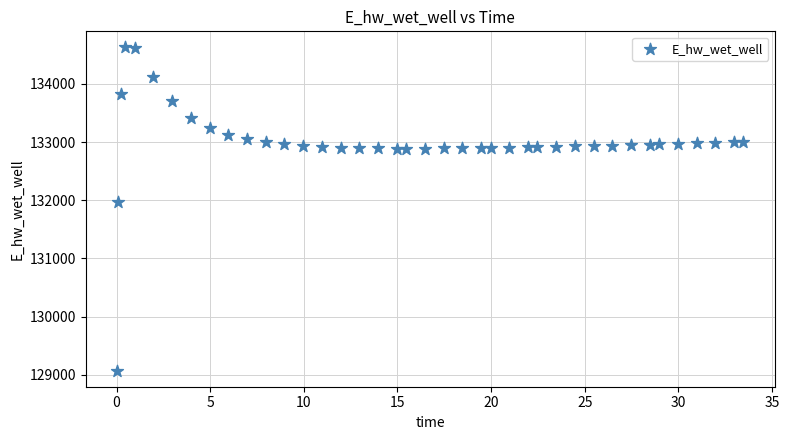

What is the range of Y values (max minus min)?

5557.6